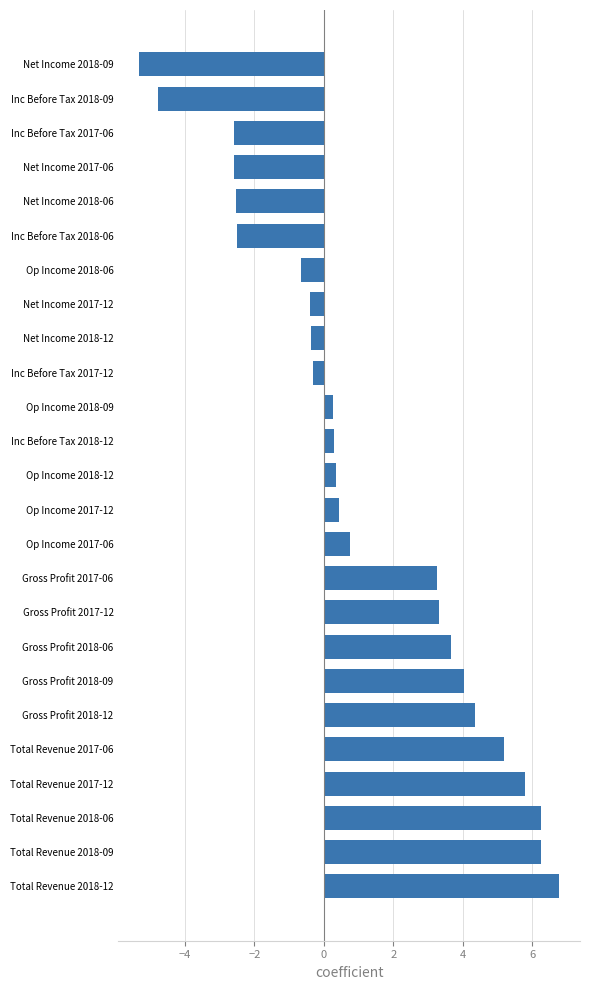

How many negative values are there?

10